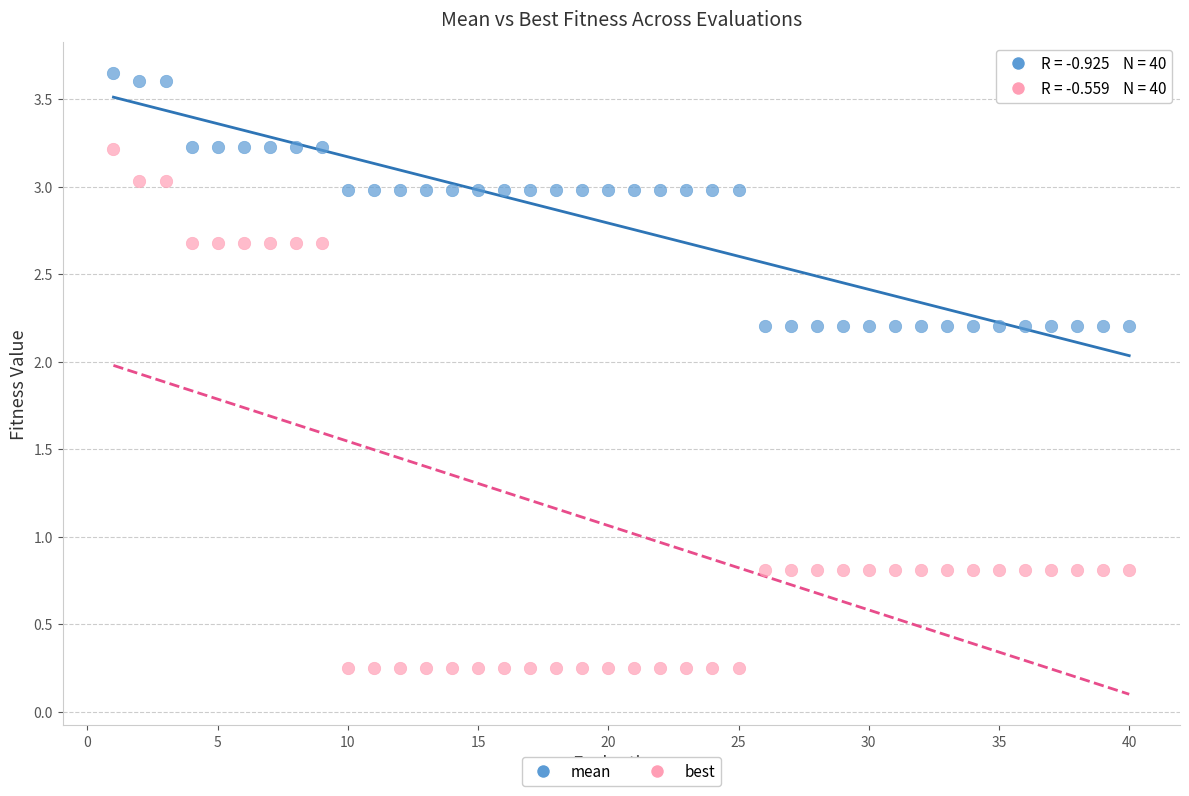

What are all the series names shown in the legend?

mean, best